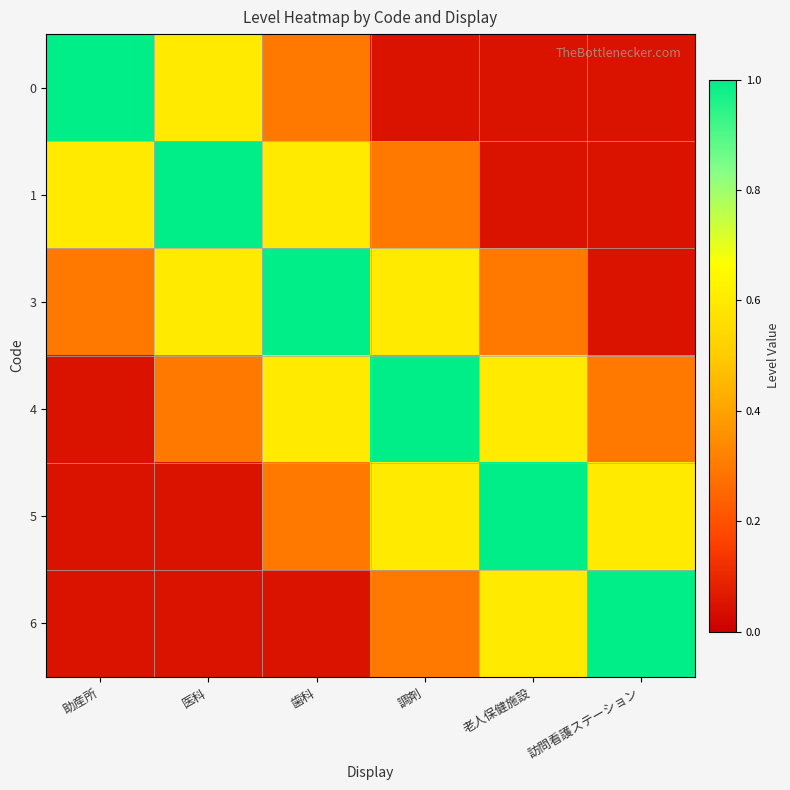

What is the spread (max minus min) of values at 訪問看護ステーション?

0.9